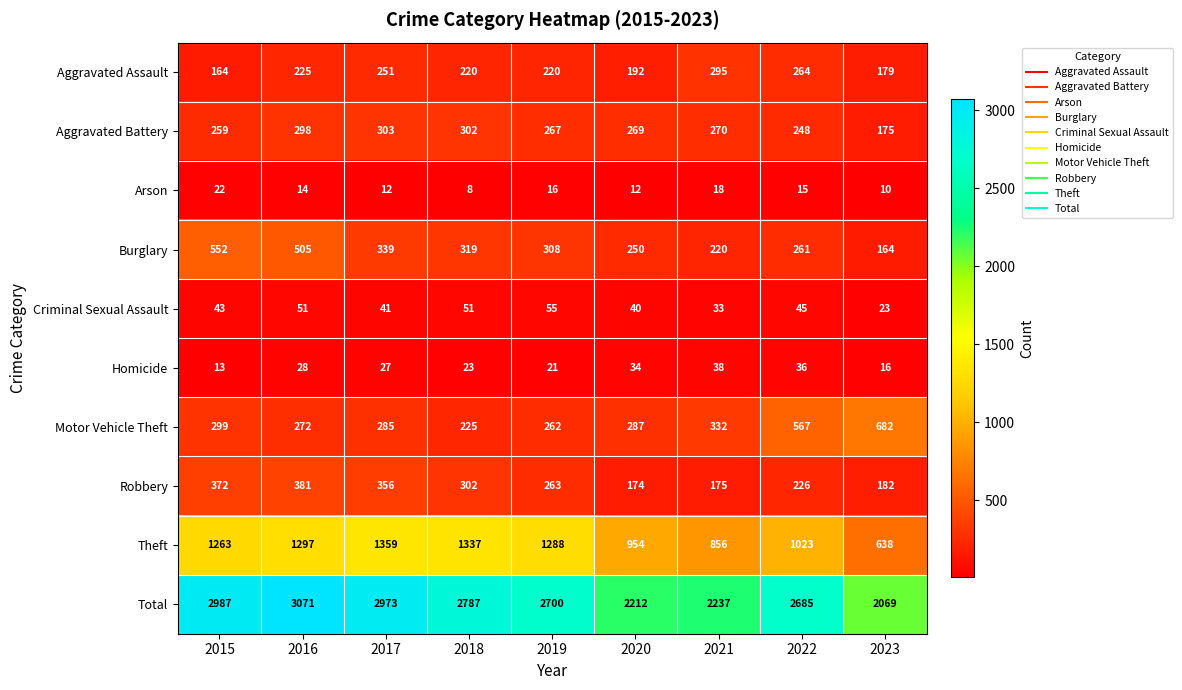

Is it true that Burglary equals 66 at 2023?

False